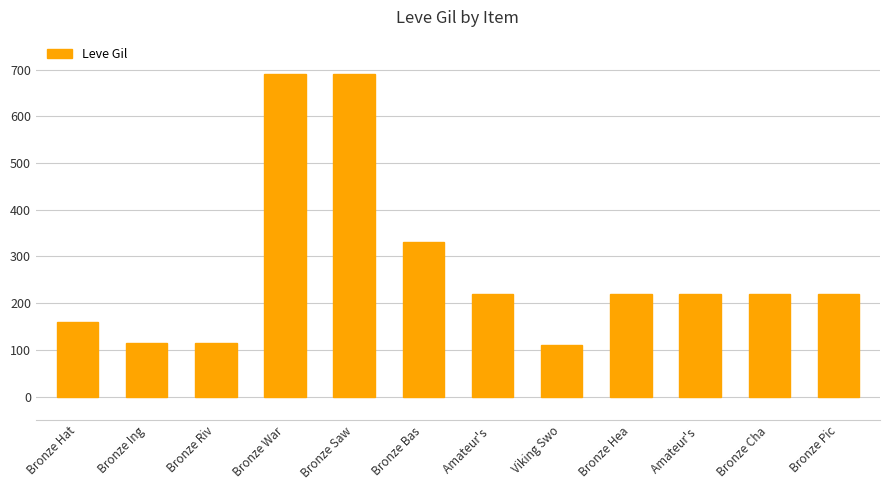

Reading right to left, transcribe all the data shown in this chart.

220	220	220	220	110	220	330	690	690	115	114	160